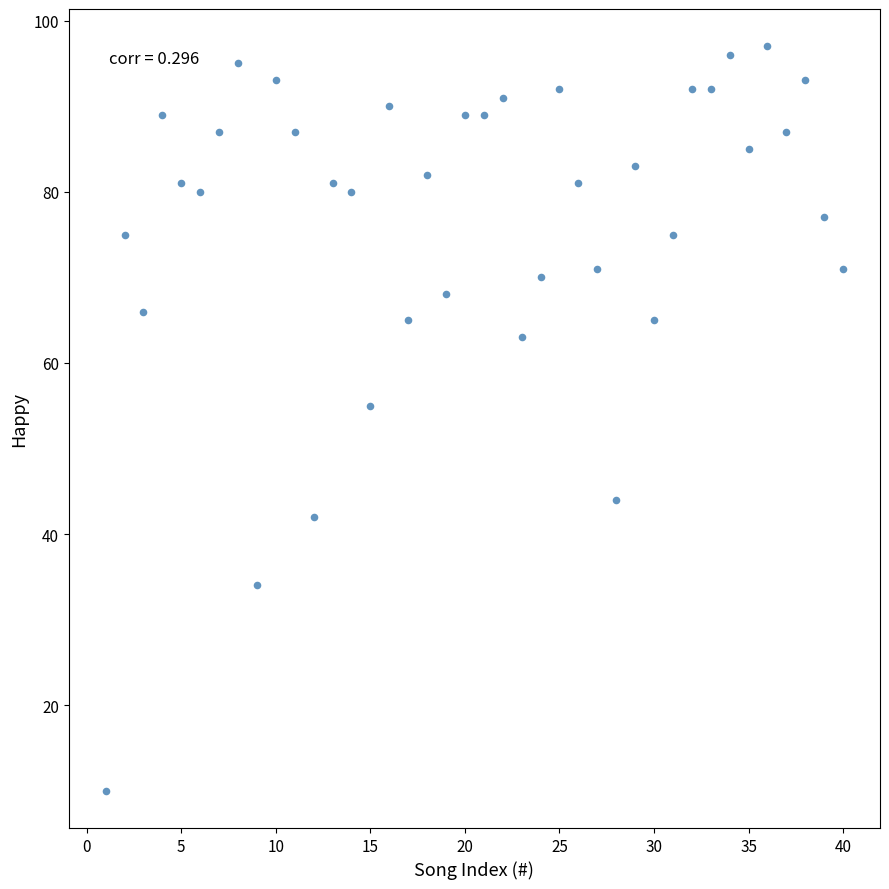

What Y value in the scatter plot is closest to 53?

55